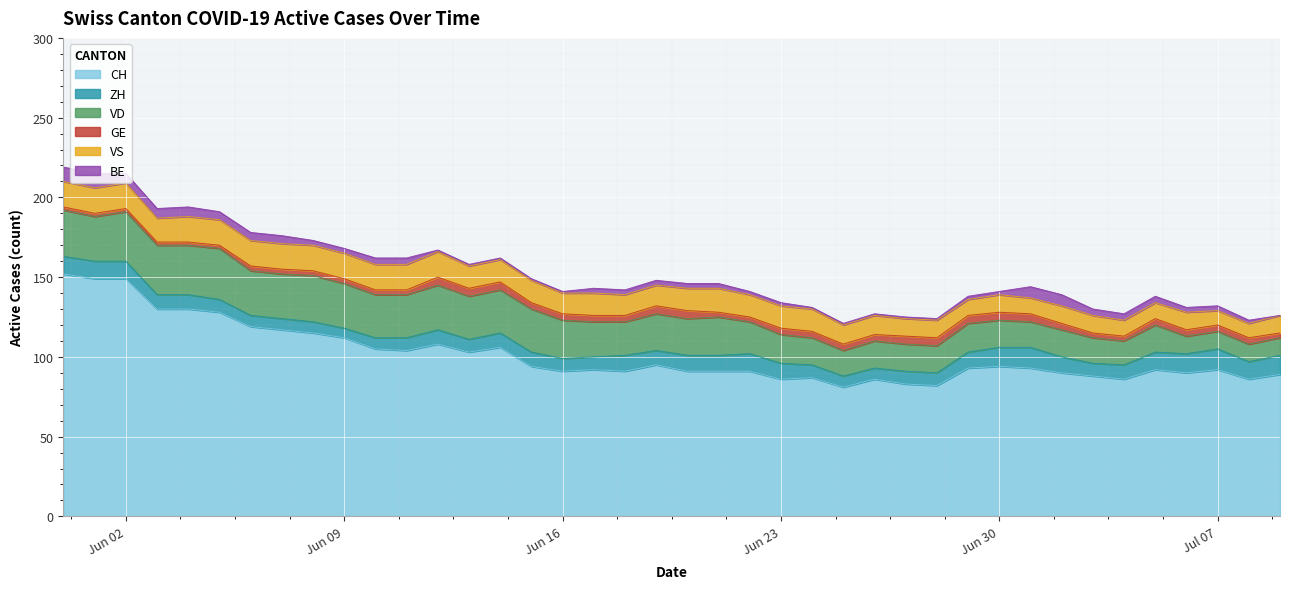

What is the average value of the ZH series?

9